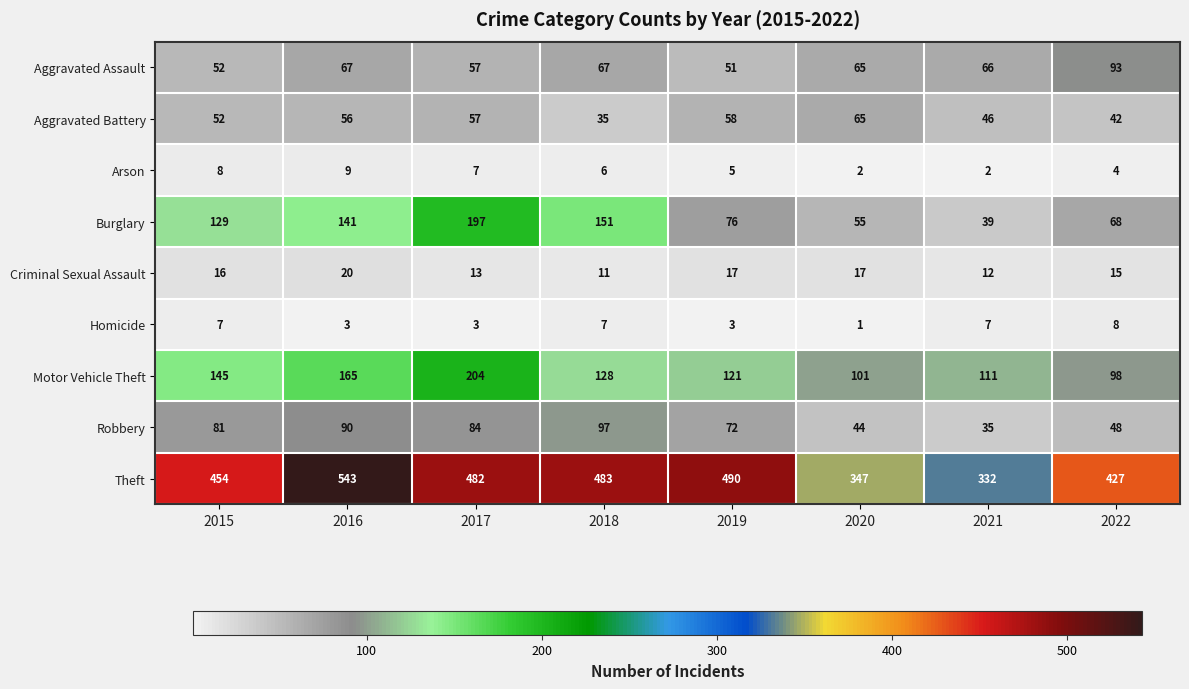

What is the minimum value shown in the chart?

1